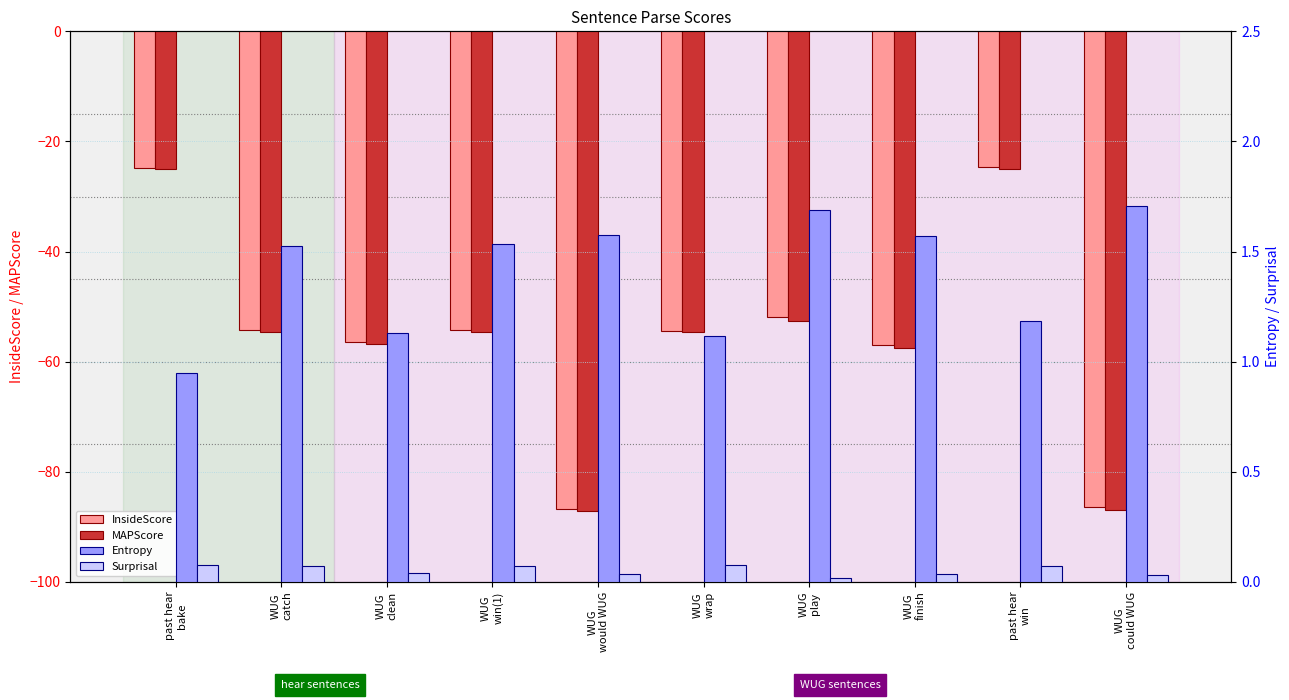

How many bars are there in each group?

4